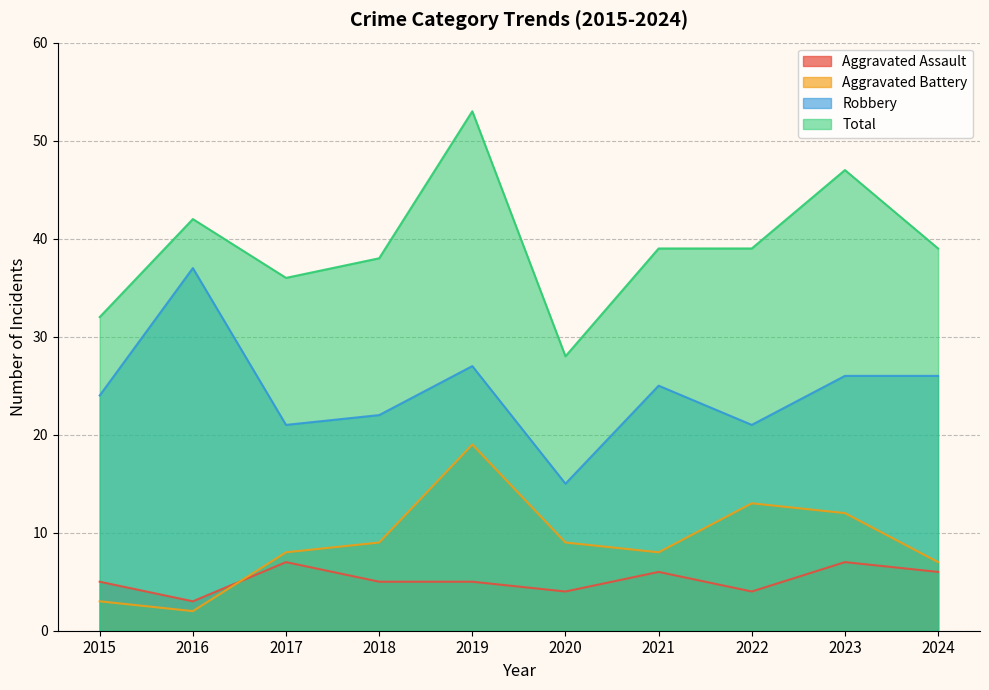

What is the greatest value displayed?

53